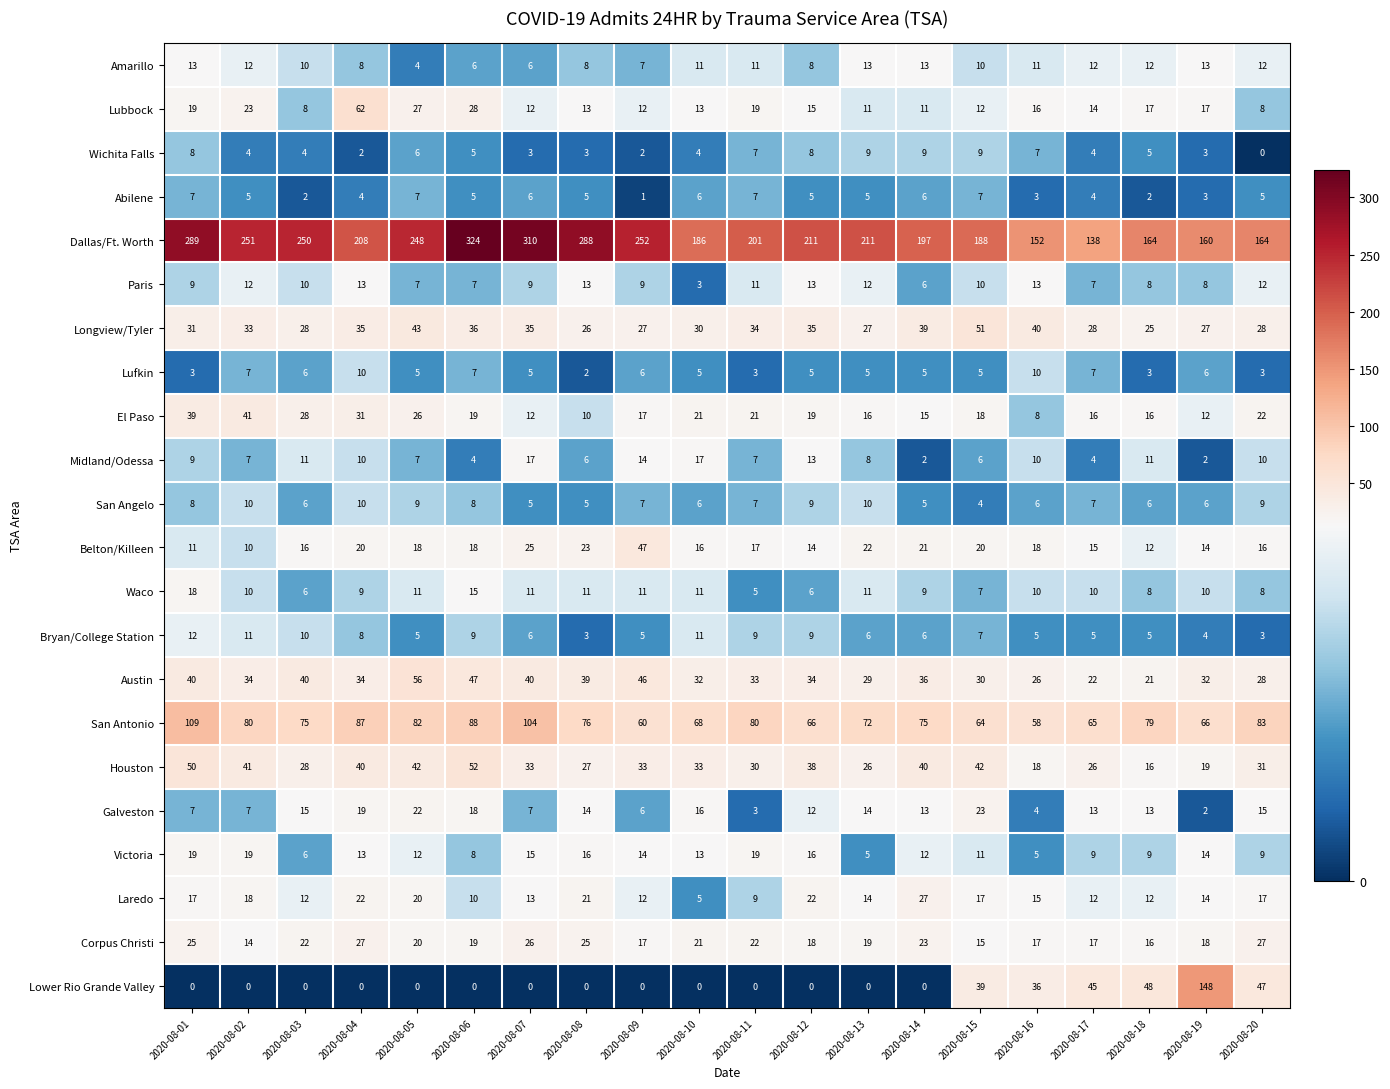

What is the spread (max minus min) of values at 2020-08-20?

164